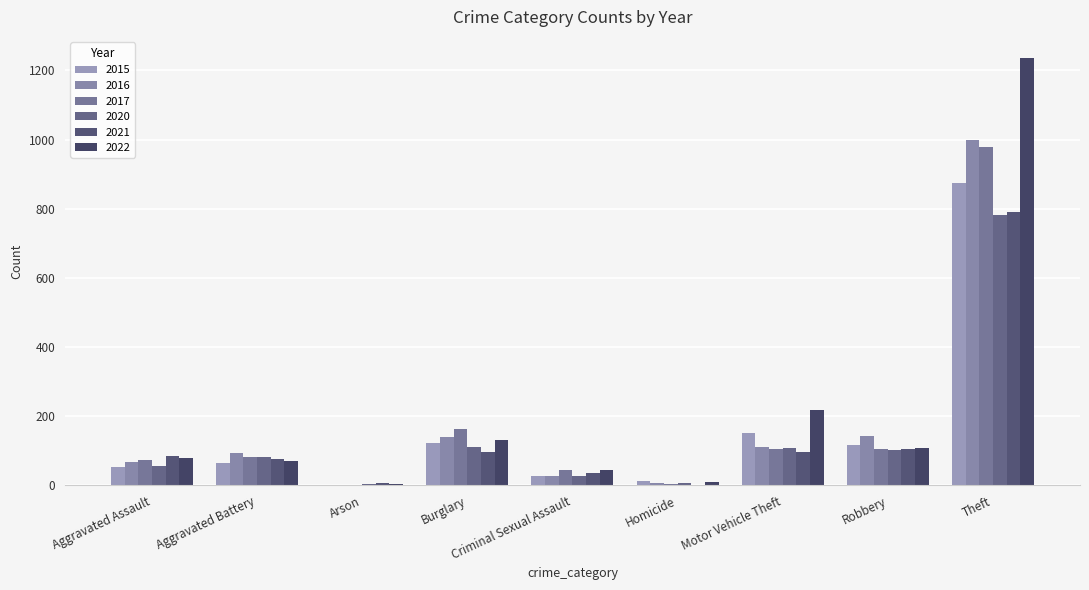

Are the bars grouped side by side (vs. stacked)?

Yes